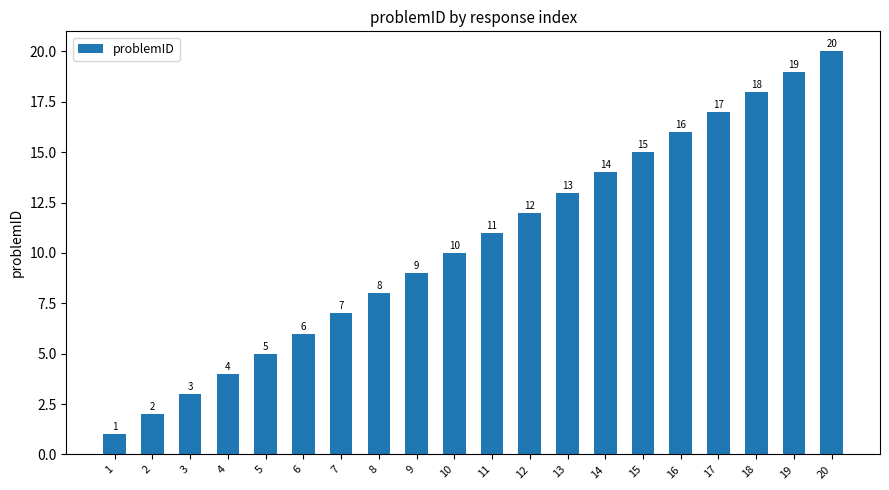

What is the difference between the values at 18 and 3?

15